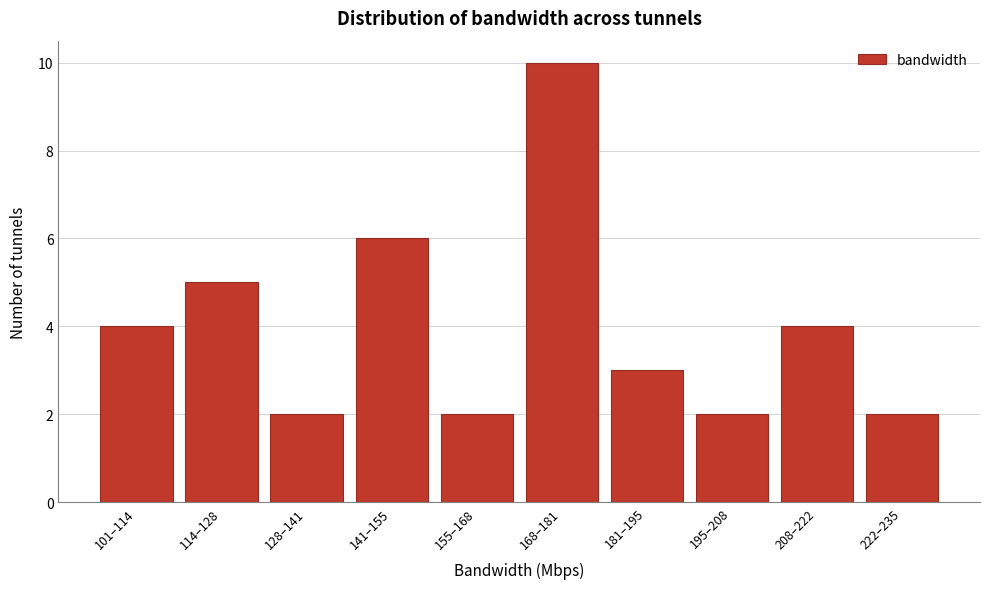

Reading left to right, extract all data points from this chart.

101–114=4	114–128=5	128–141=2	141–155=6	155–168=2	168–181=10	181–195=3	195–208=2	208–222=4	222–235=2